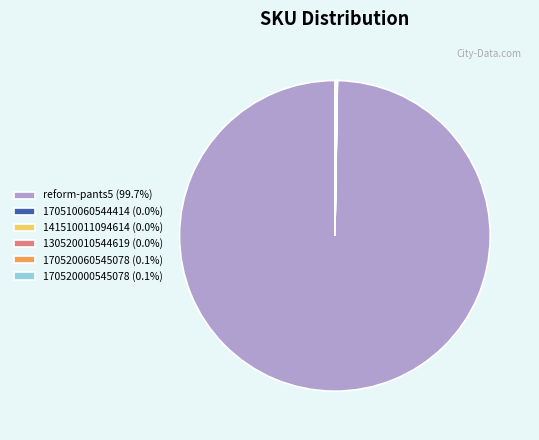

Does any single category account for the majority?

Yes